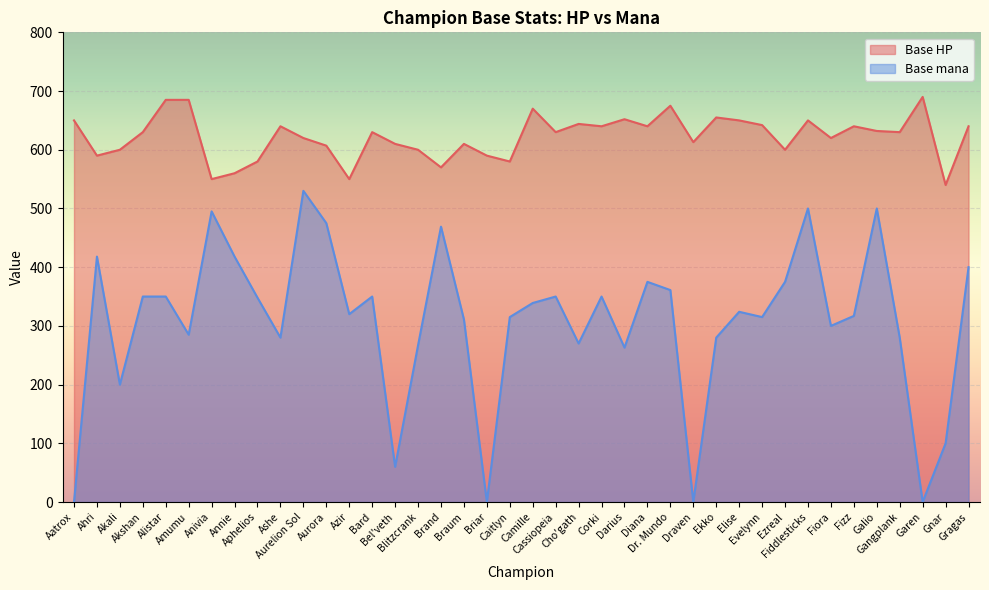

How many distinct data groups are displayed?

2